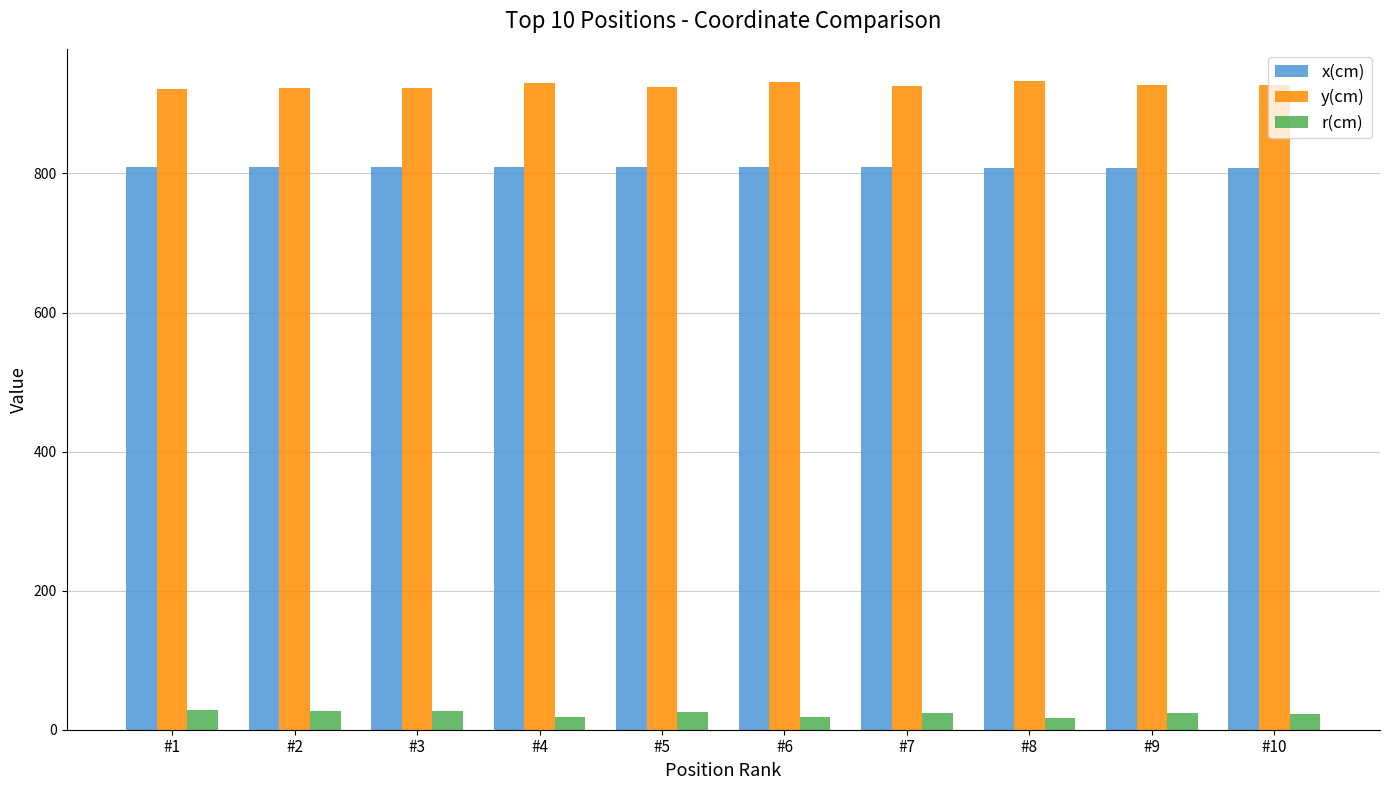

What is the total value across all series at #1?

1759.9